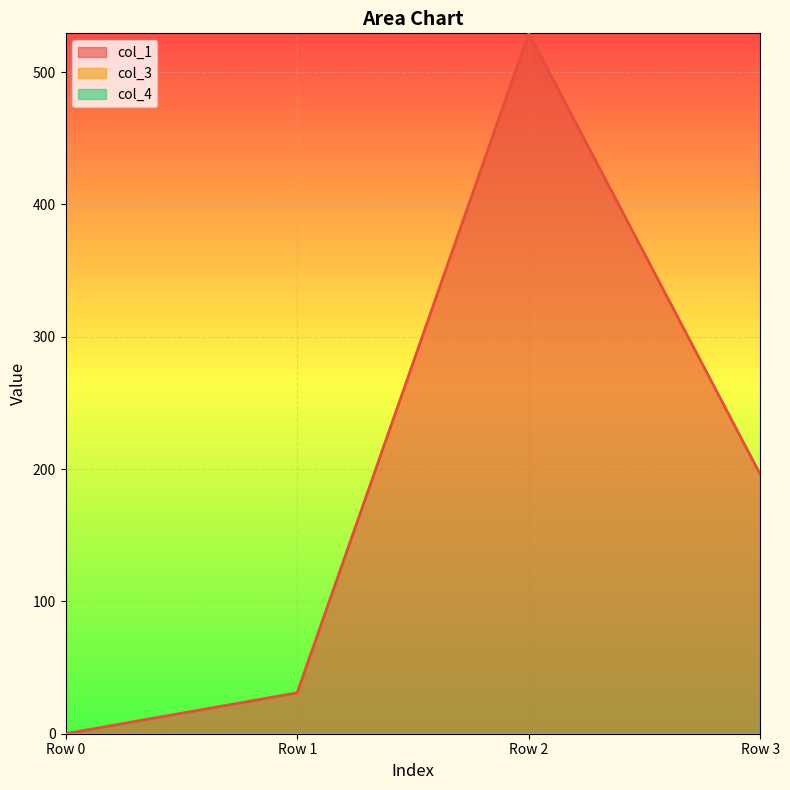

The value of col_3 at Row 1 is 0.0. True or false?

True